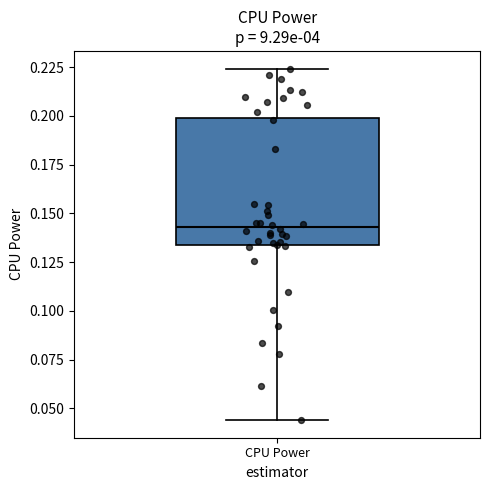

Where does the lower whisker of the box for CPU Power end on the y-axis? The values are not printed on the chart, so give them approximately, as read against the axis.

0.045